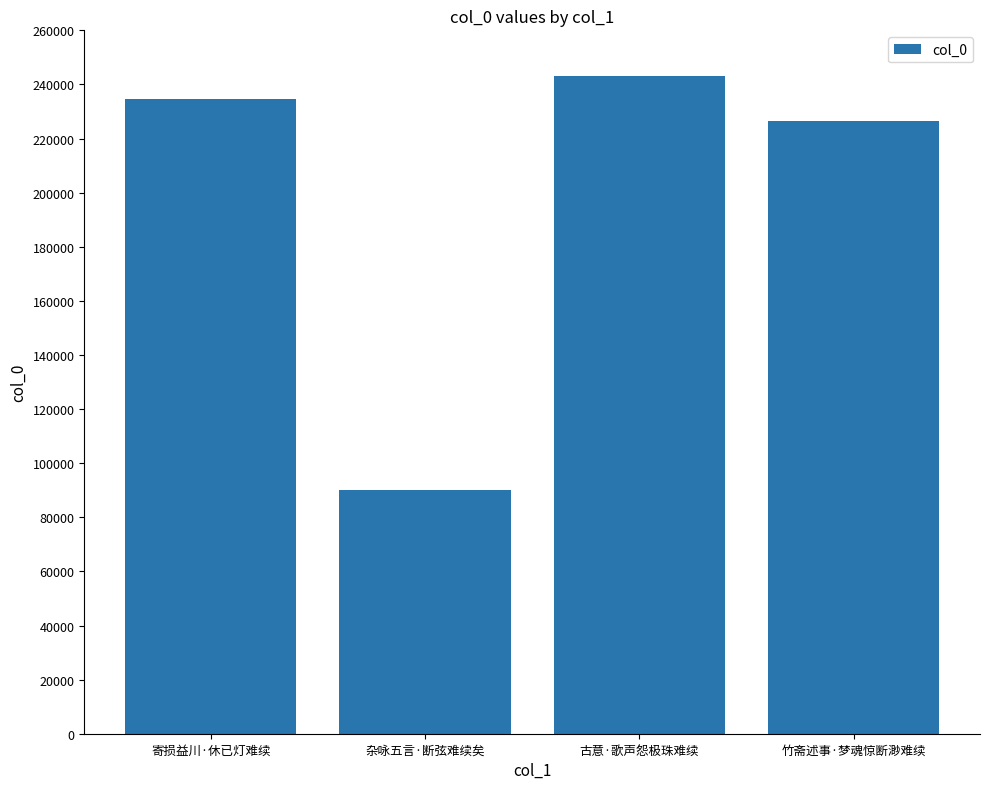

Which has a higher value, 寄损益川·休已灯难续 or 竹斋述事·梦魂惊断渺难续?

寄损益川·休已灯难续